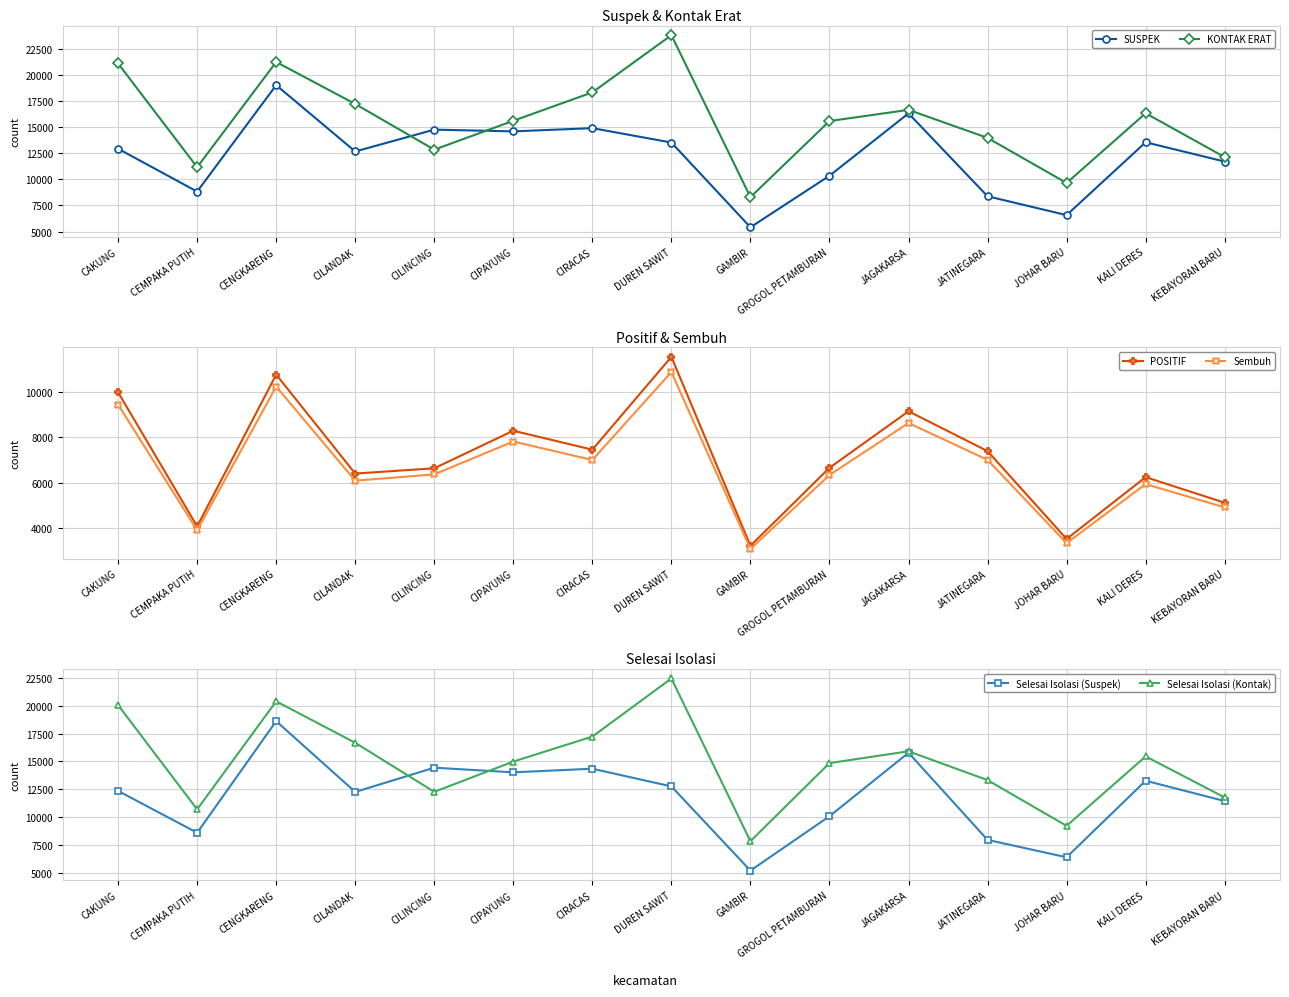

True or false: SUSPEK and Sembuh cross at least once.

False